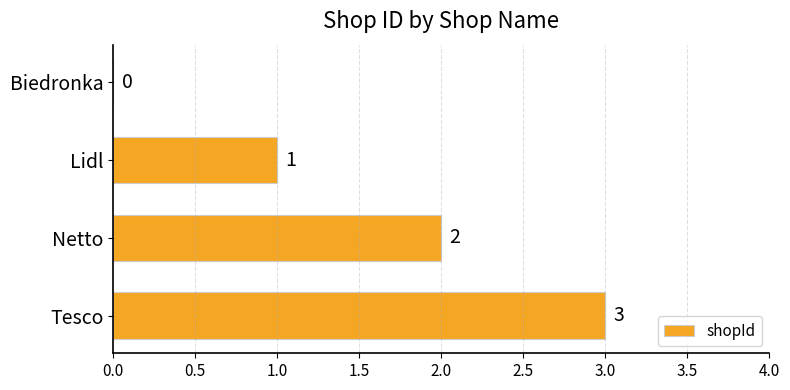

Are the bars grouped side by side (vs. stacked)?

No